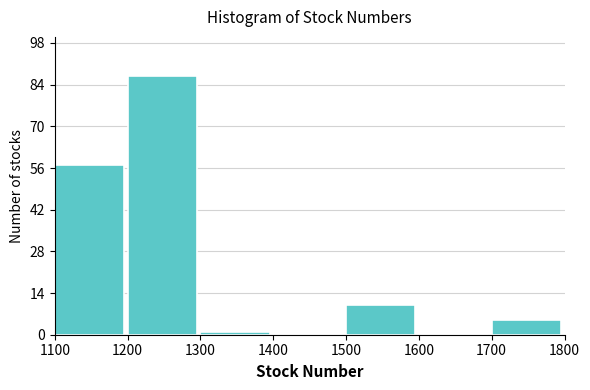

Reading left to right, list every bar in this chart as the range it spans on the x-axis followed by its height. The values are not printed on the chart, so give them approximately, as read against the axis.

1100 to 1200: 58
1200 to 1300: 88
1300 to 1400: under 2
1400 to 1500: 0
1500 to 1600: 10
1600 to 1700: 0
1700 to 1800: 6